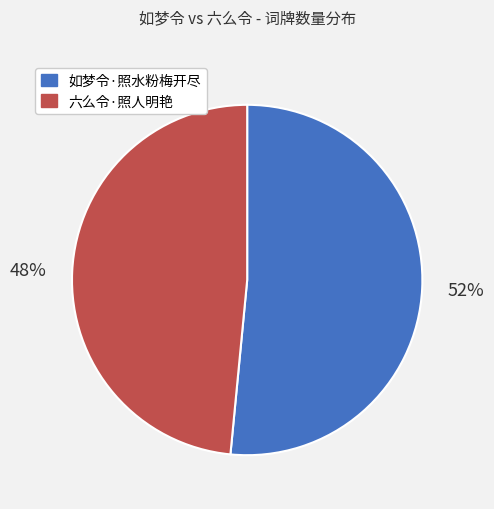

The 如梦令·照水粉梅开尽 slice represents 52% of the pie. True or false?

True